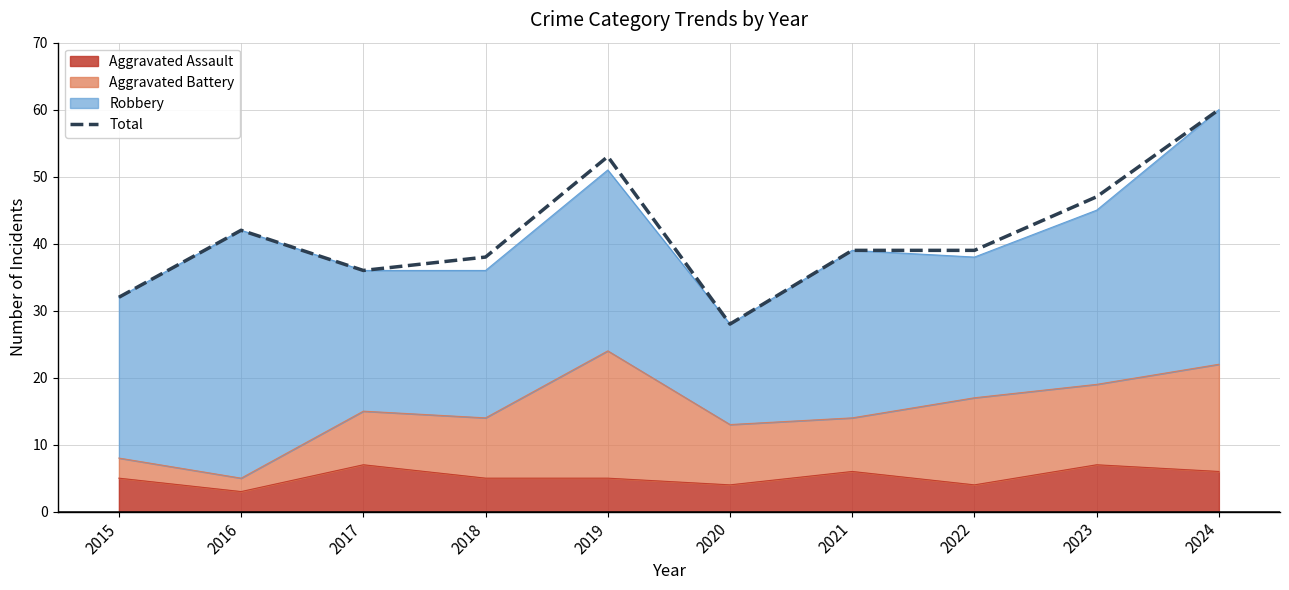

Reading right to left, list all the values displayed in this chart.

60	47	39	39	28	53	38	36	42	32